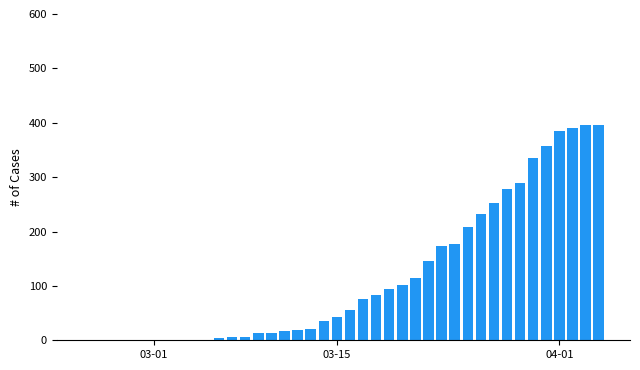

What is the sum of all values?

4721